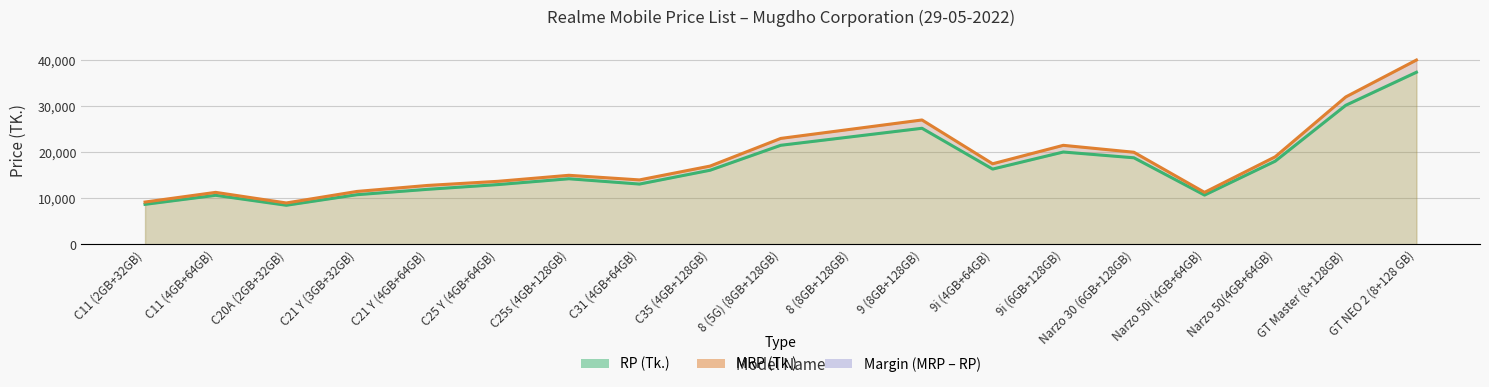

What is the lowest value of the MRP (Tk.) series?

8990